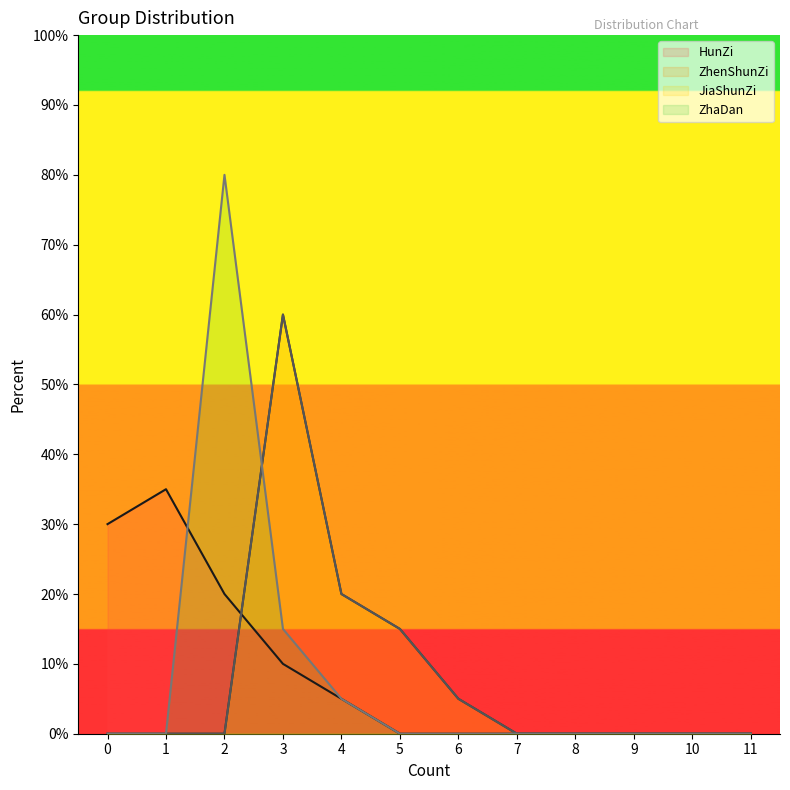

True or false: HunZi and ZhaDan intersect in this chart.

True